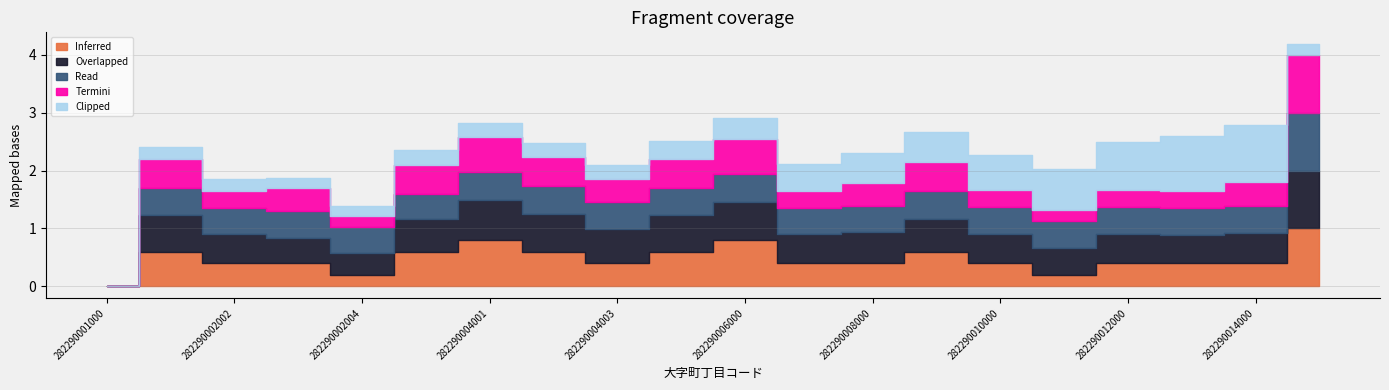

True or false: Termini and Read intersect in this chart.

False